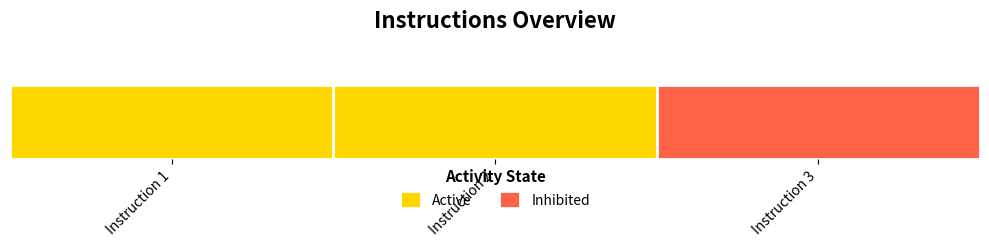

What is the difference between the values at Instruction 1 and Instruction 3?

2